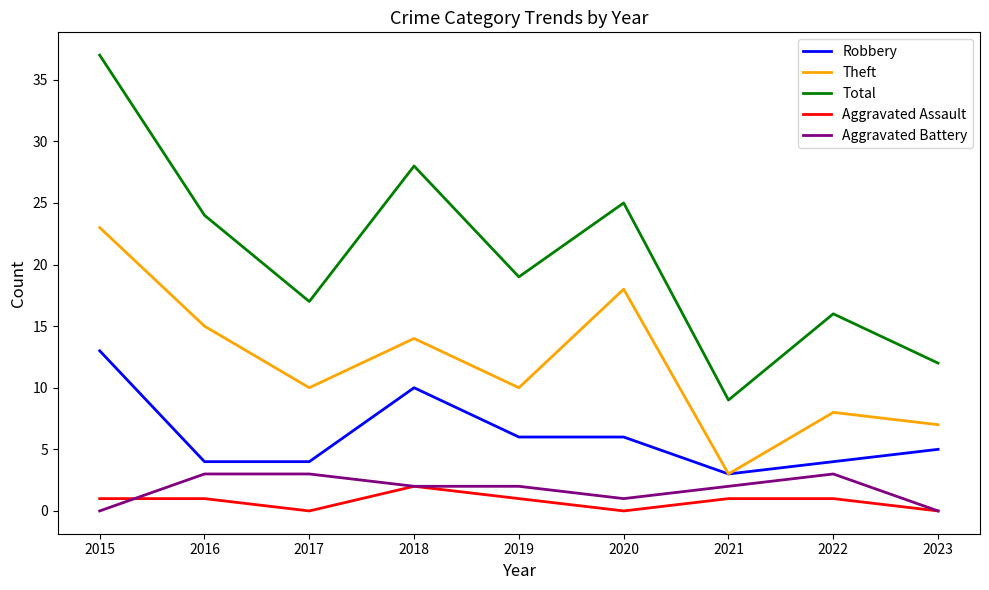

What is the difference between the Total values at 2016 and 2021?

15